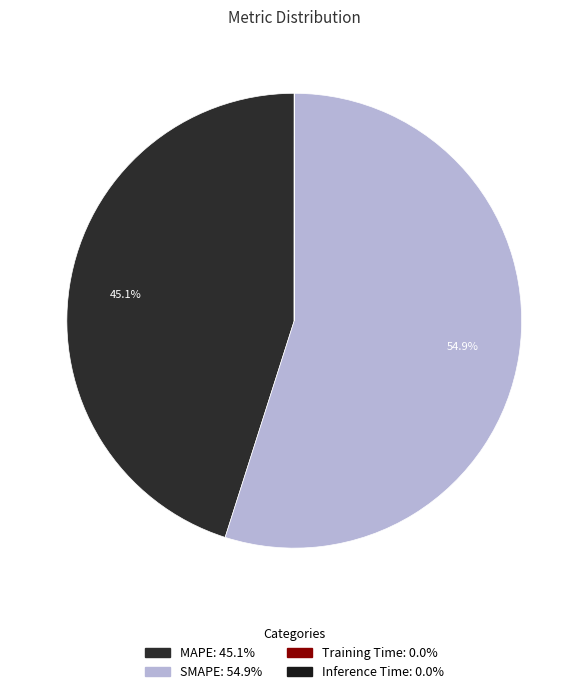

Which category accounts for the majority?

SMAPE